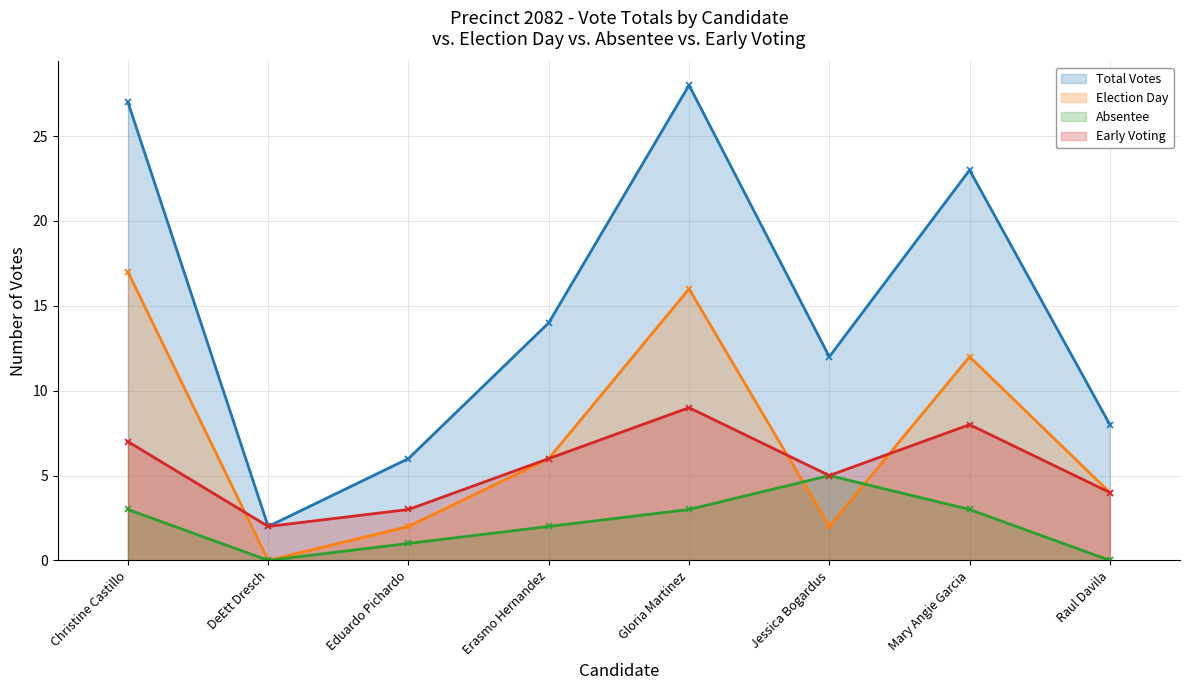

What is the total value across all series at Gloria Martinez?

56